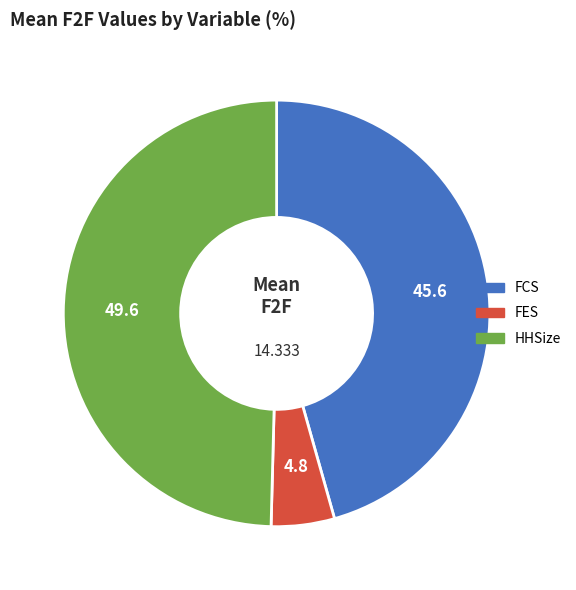

Which category has the biggest portion of the pie?

HHSize